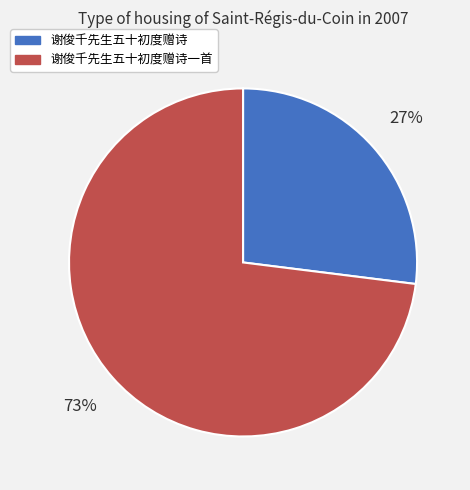

How many slices are in this pie chart?

2